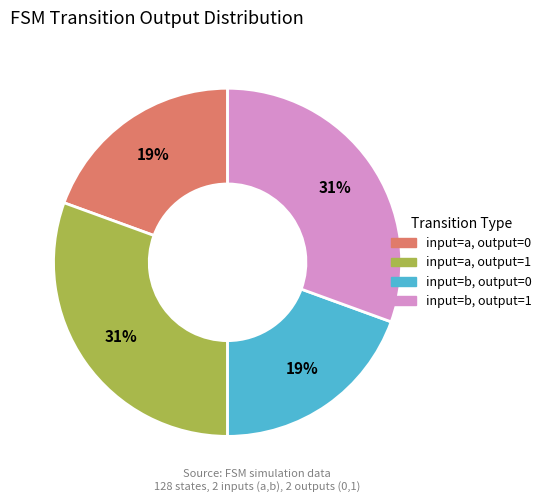

Is there any slice that represents more than half of the pie?

No